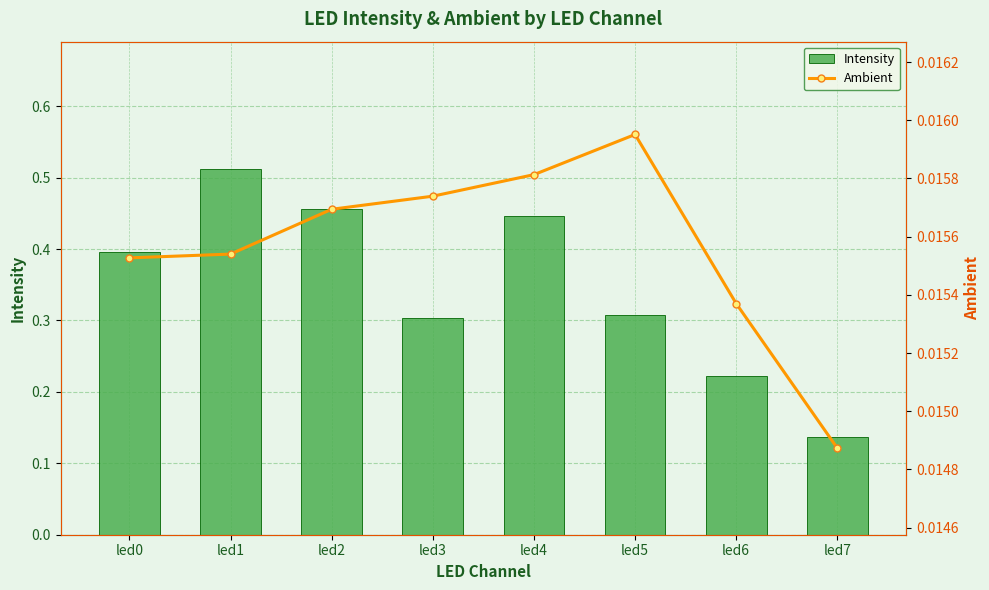

Reading right to left, extract all data points from this chart.

Intensity: led7=0.1	led6=0.2	led5=0.3	led4=0.4	led3=0.3	led2=0.5	led1=0.5	led0=0.4
Ambient: led7=0.0	led6=0.0	led5=0.0	led4=0.0	led3=0.0	led2=0.0	led1=0.0	led0=0.0